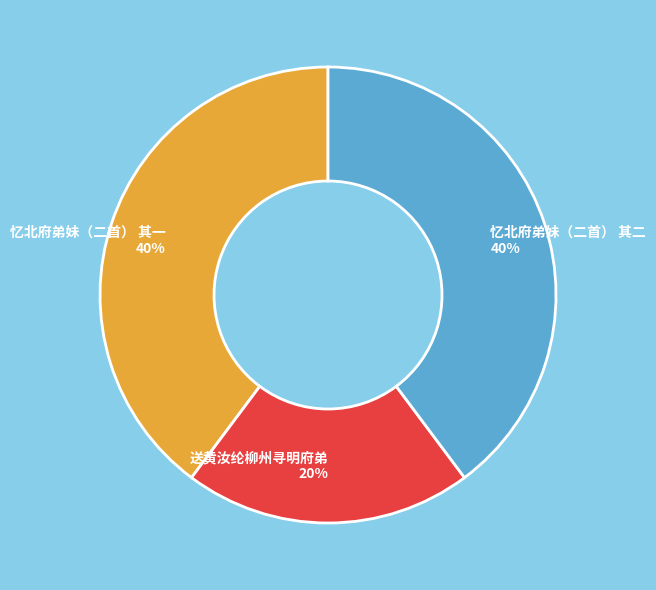

Is 忆北府弟妹（二首） 其二 the majority of the pie?

No